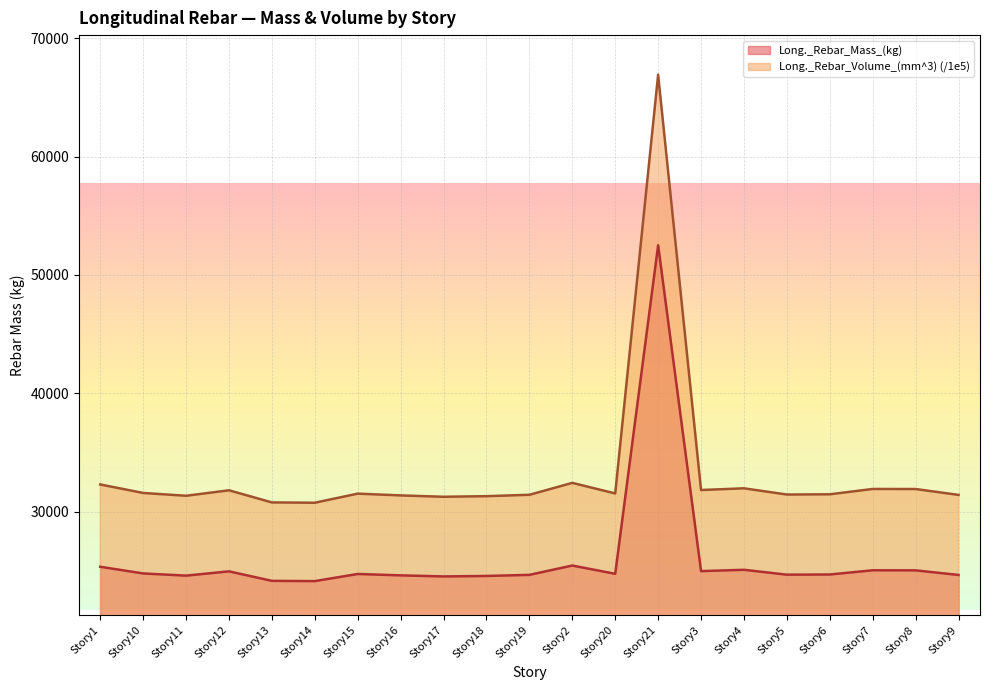

Where does the Long._Rebar_Volume_(mm^3)_scaled series first go above 31515?

Story1